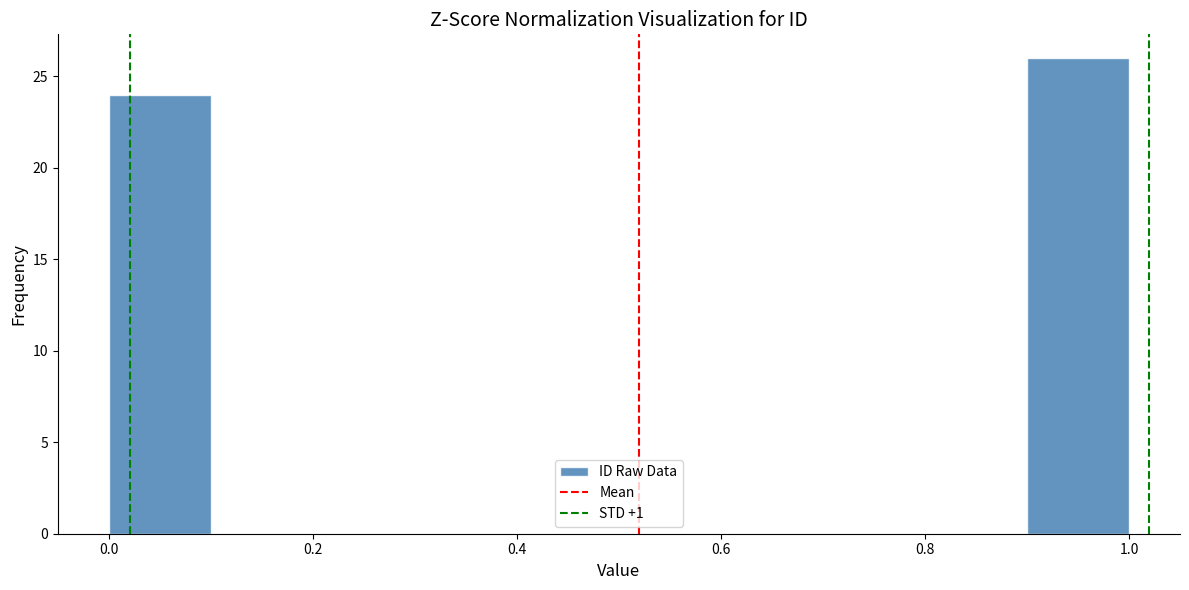

What is the height of the bar covering 0.0 to 0.1 on the x-axis? The values are not printed on the chart, so give them approximately, as read against the axis.

24